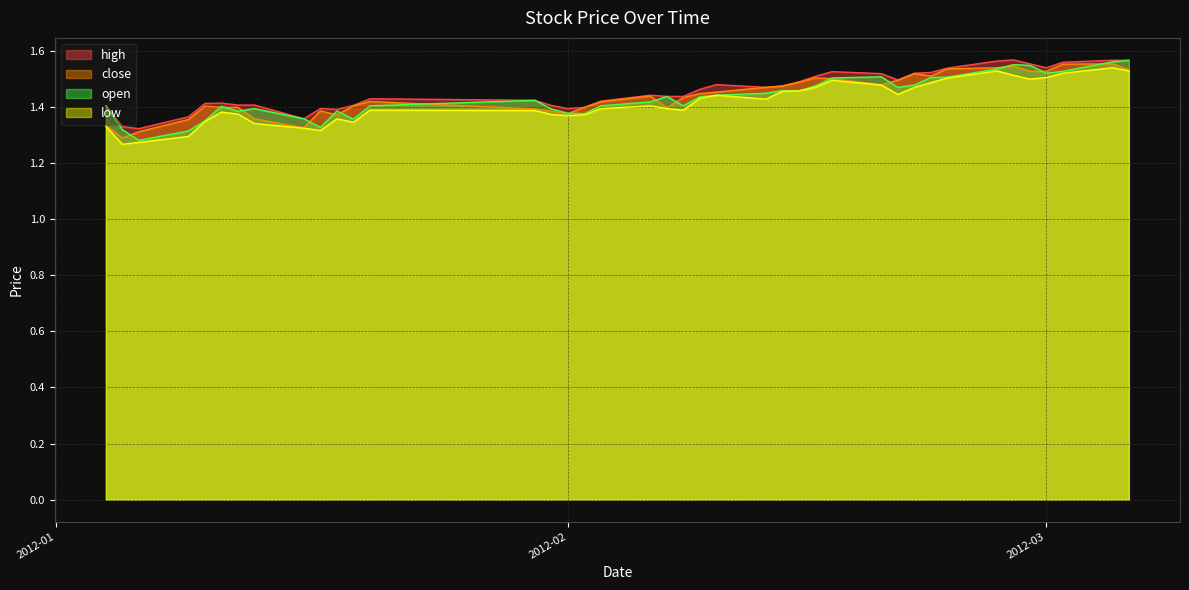

Does the chart have visible grid lines?

Yes